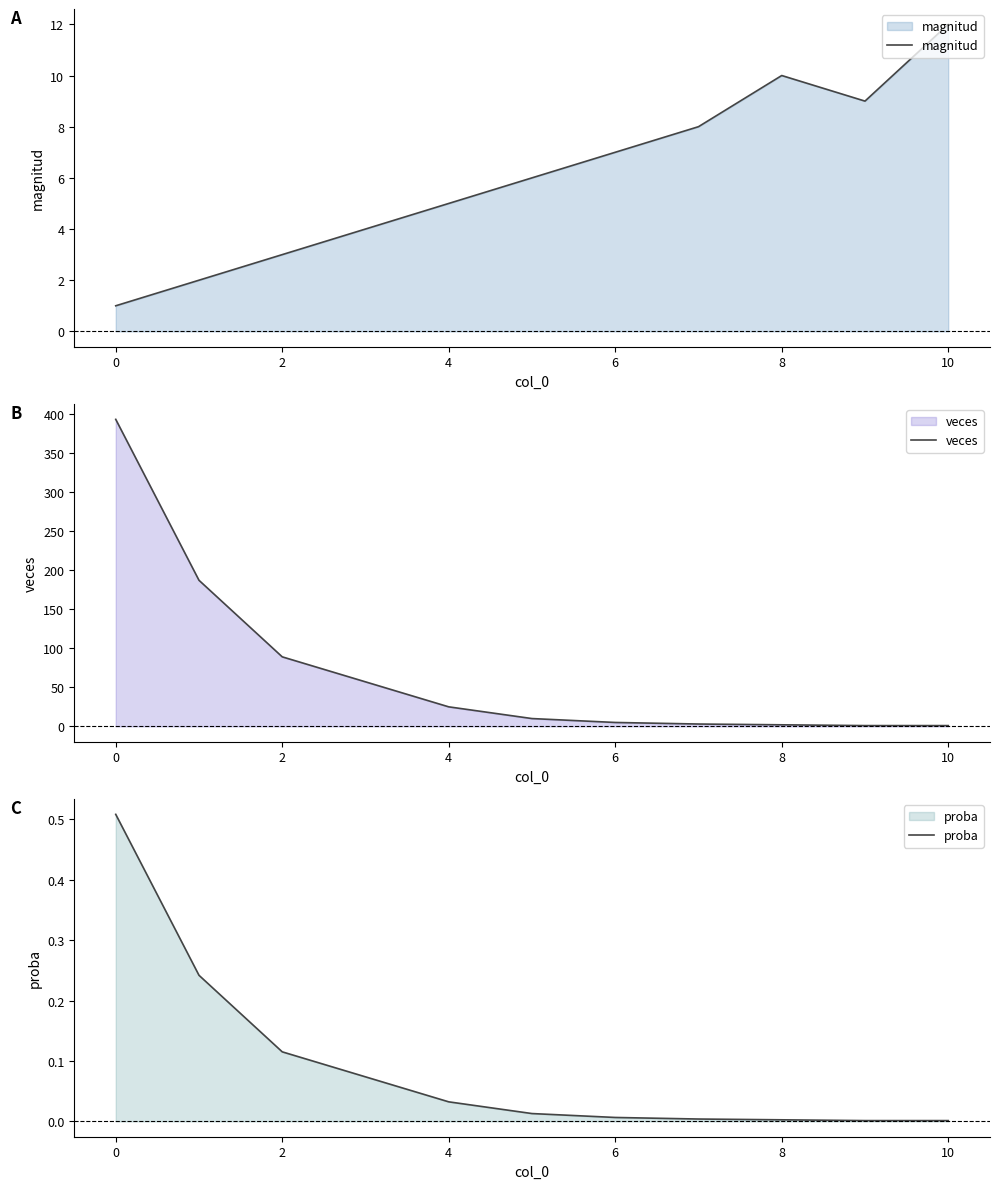

What is the value of the proba point at the 2nd from the left?

0.2